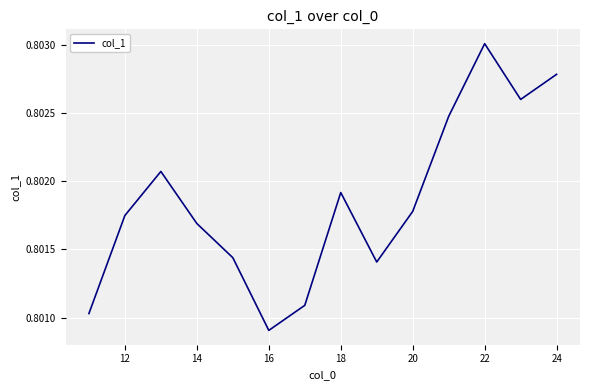

Which label corresponds to the smallest value in the chart?

16